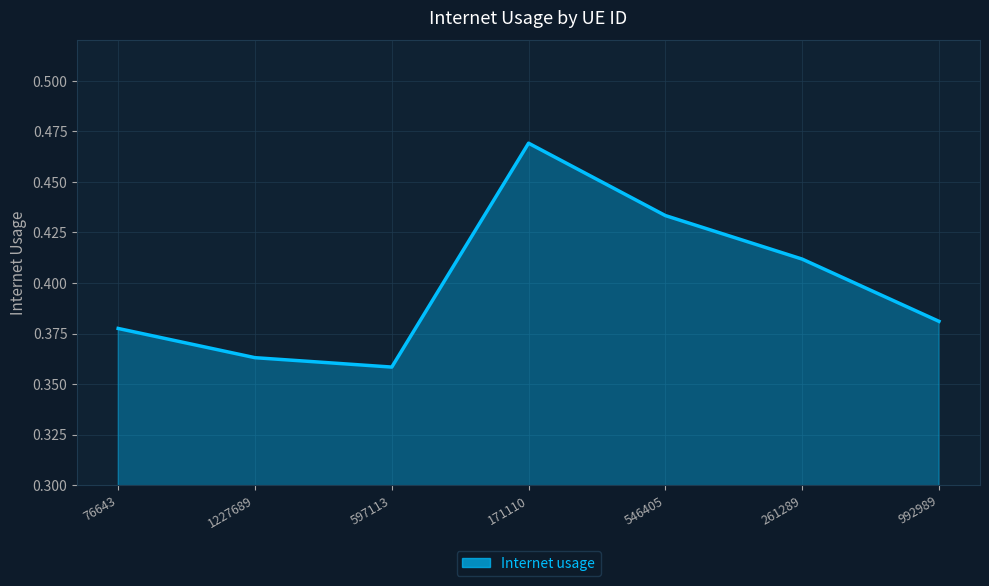

Which label corresponds to the smallest value in the chart?

597113